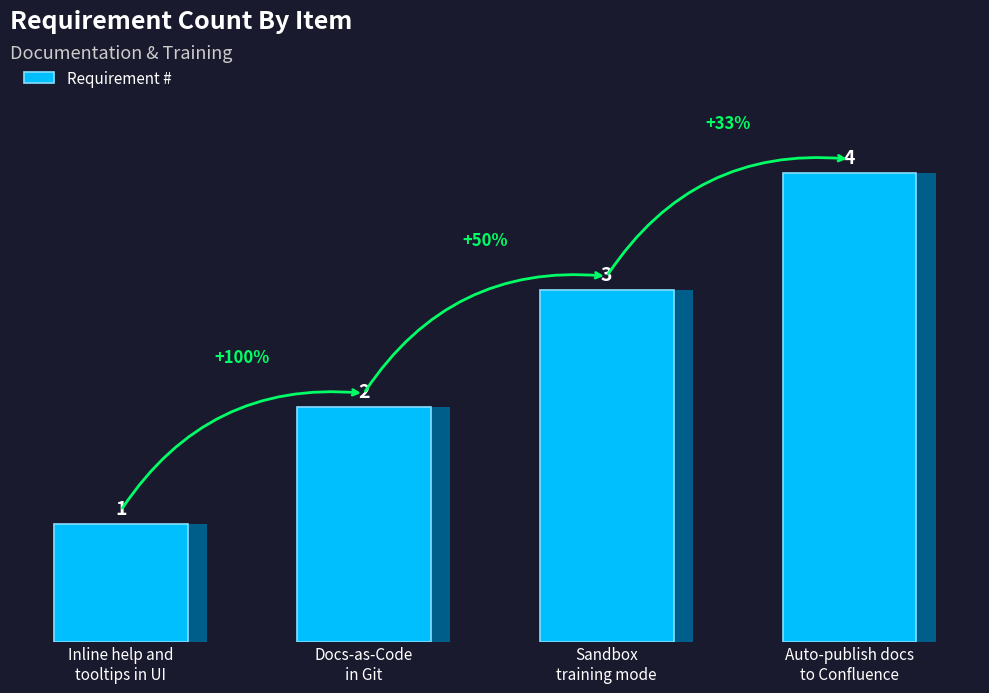

List the labels in order of value, smallest first.

Inline help and
tooltips in UI, Docs-as-Code
in Git, Sandbox
training mode, Auto-publish docs
to Confluence